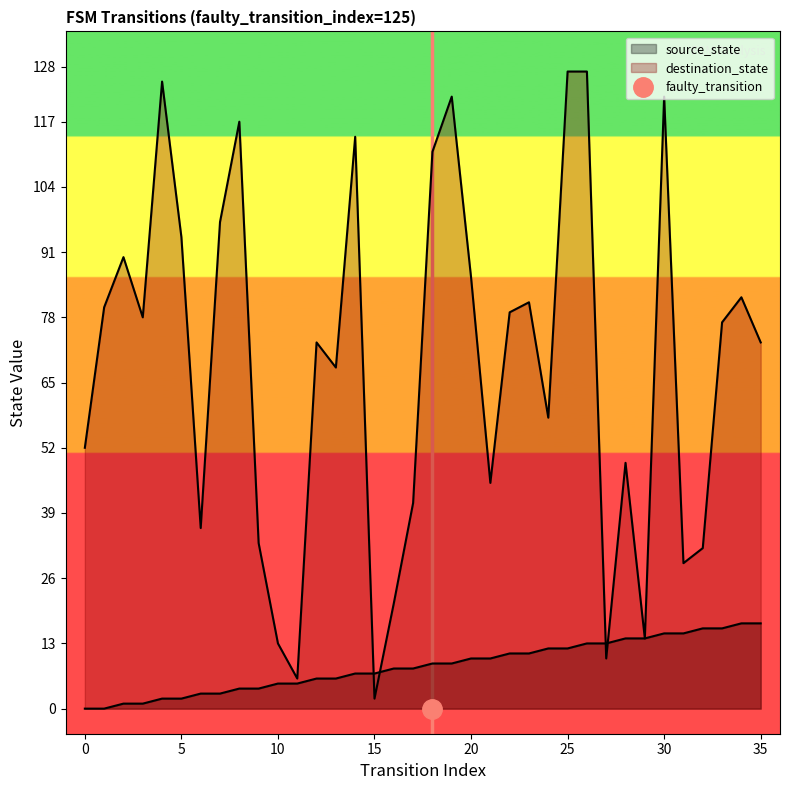

True or false: destination_state has a value of 76 at 21.

False